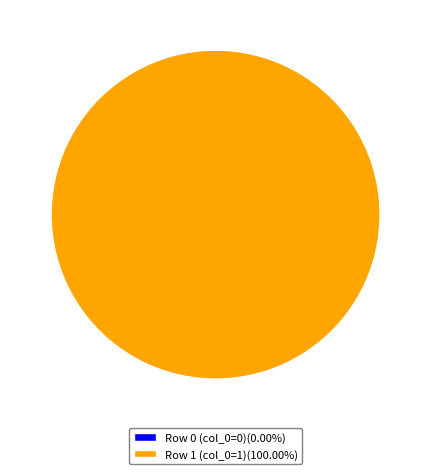

Rank the categories by value from lowest to highest.

Row 0 (col_0=0), Row 1 (col_0=1)